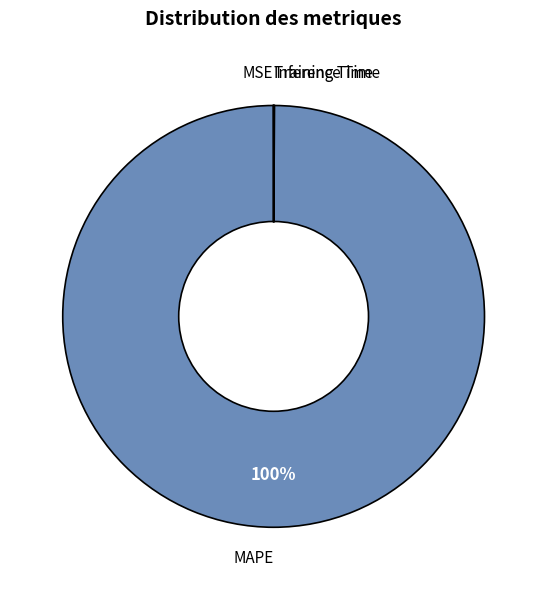

Is there any slice that represents more than half of the pie?

Yes